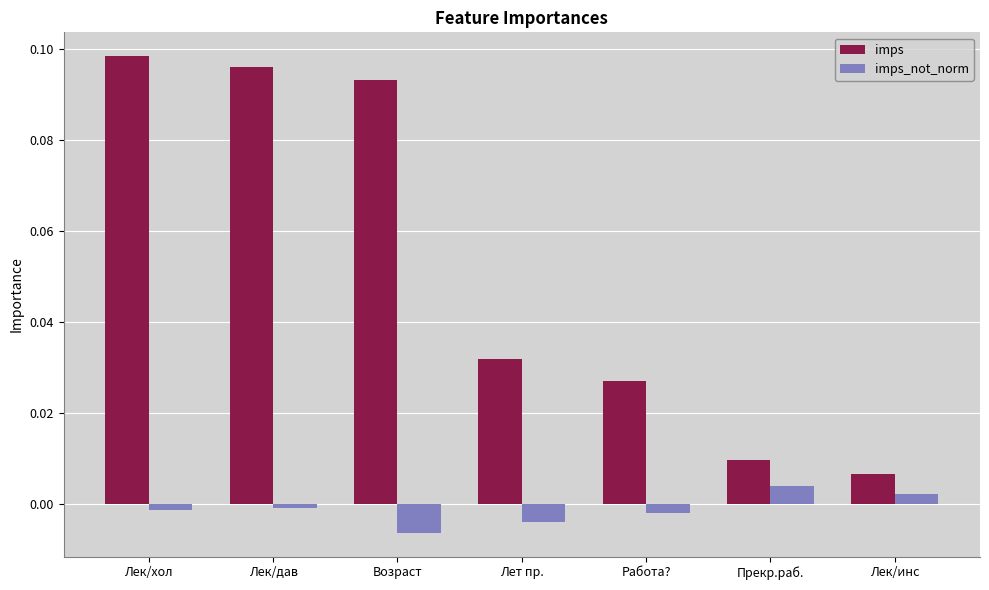

Are the bars horizontal?

No